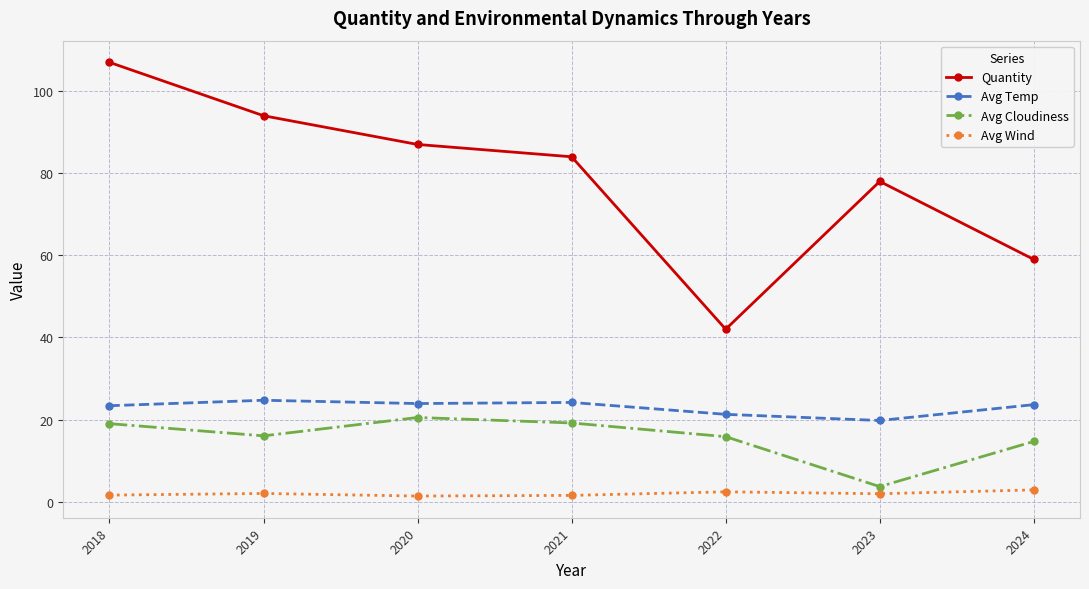

What is the minimum value for Avg Temp?

19.8